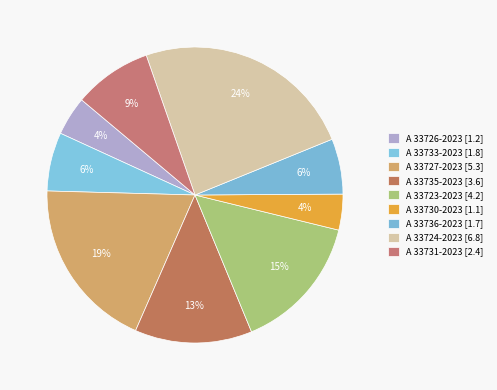

How many slices are in this pie chart?

9